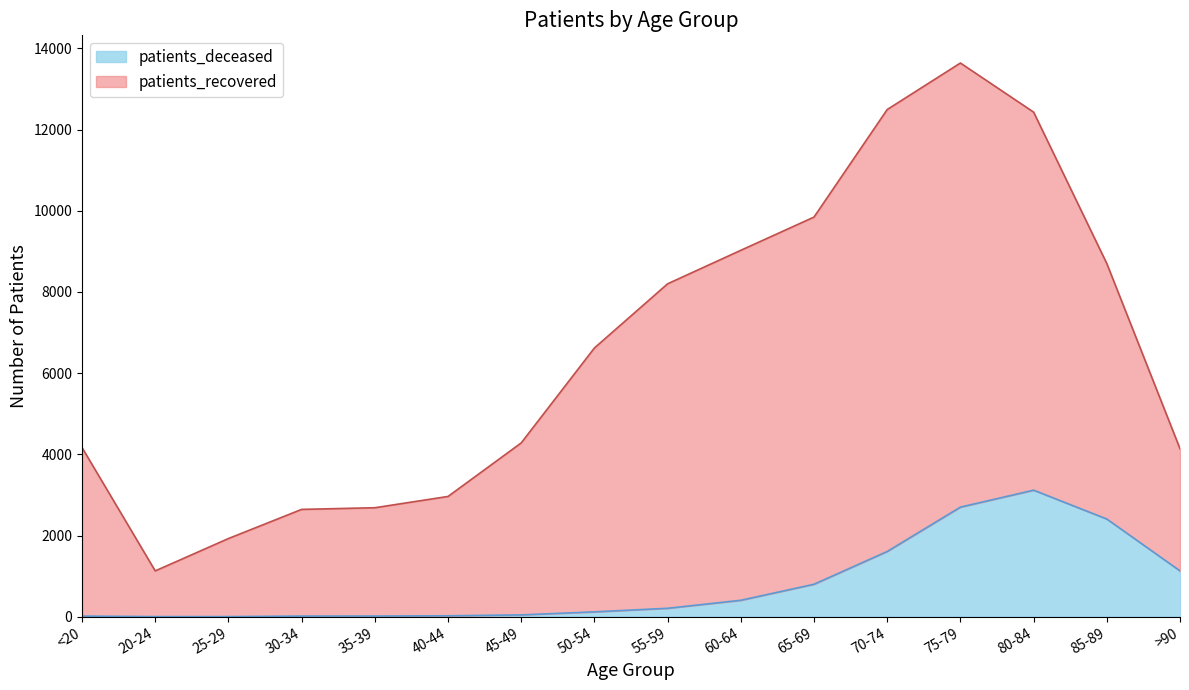

At which category is the sum across all series the highest?

75-79